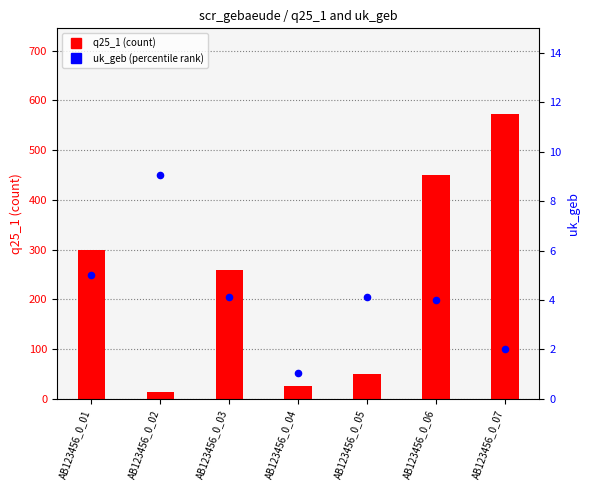

Which series contains the lowest Y value?

uk_geb (percentile rank)